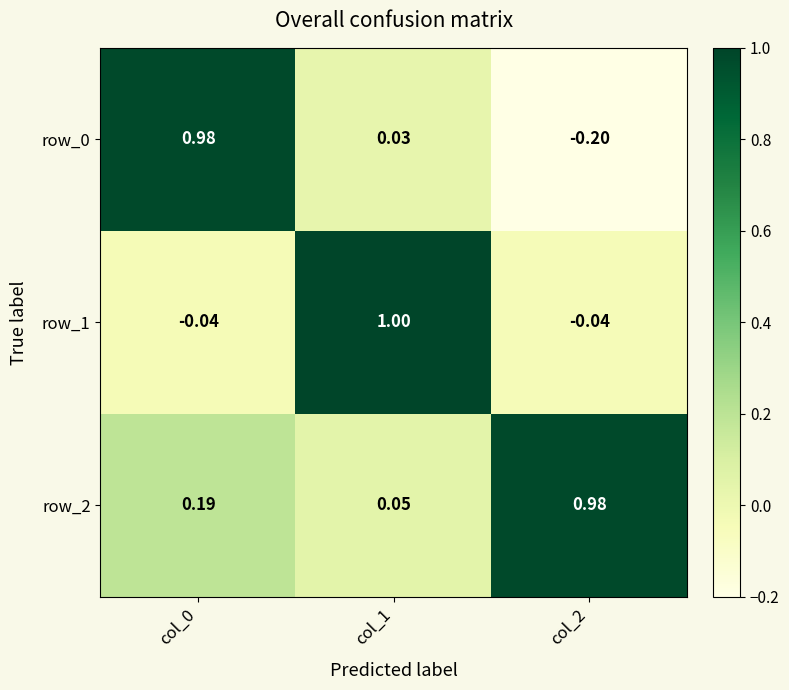

What is the difference between the highest and lowest values at col_1?

1.0